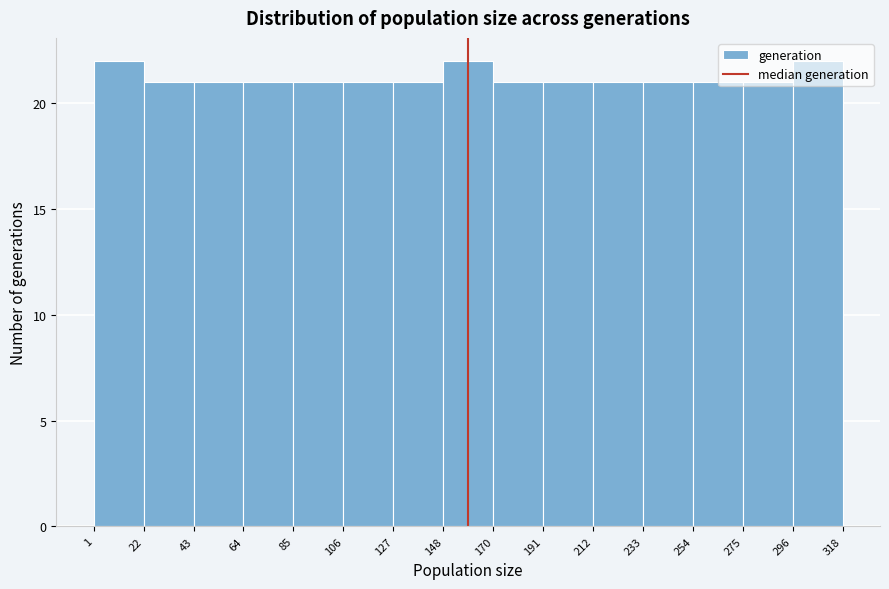

Reading left to right, transcribe this chart: for each bar, give the range it covers on the x-axis and its height. The values are not printed on the chart, so give them approximately, as read against the axis.

1 to 22: 22
22 to 43: 21
43 to 64: 21
64 to 85: 21
85 to 106: 21
106 to 127: 21
127 to 148: 21
148 to 170: 22
170 to 191: 21
191 to 212: 21
212 to 233: 21
233 to 254: 21
254 to 275: 21
275 to 296: 21
296 to 318: 22